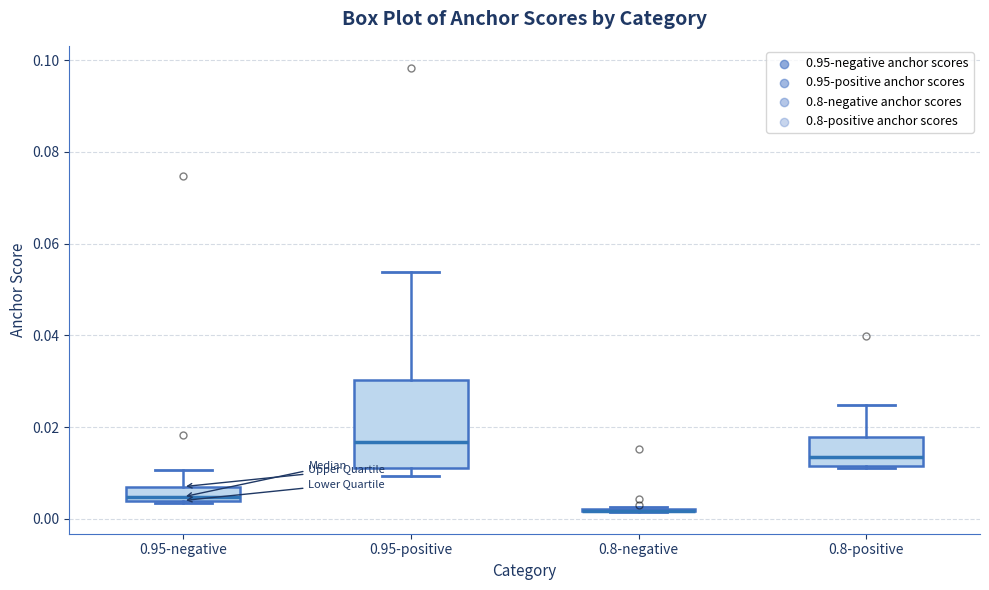

Reading left to right, transcribe this box plot: for each box, give where its median line is, the range the box spans, and where its two whiskers end, as read against the y-axis. The values are not printed on the chart, so give them approximately, as read against the axis.

0.95-negative: median 0.004 (just above the box's lower edge), box 0.004 to 0.008, whiskers 0.004 to 0.010
0.95-positive: median 0.016, box 0.010 to 0.030, whiskers 0.010 (just below the box's lower edge) to 0.054
0.8-negative: box collapsed to a line at 0.002, whiskers 0.002 to 0.002
0.8-positive: median 0.014, box 0.012 to 0.018, whiskers 0.012 to 0.024